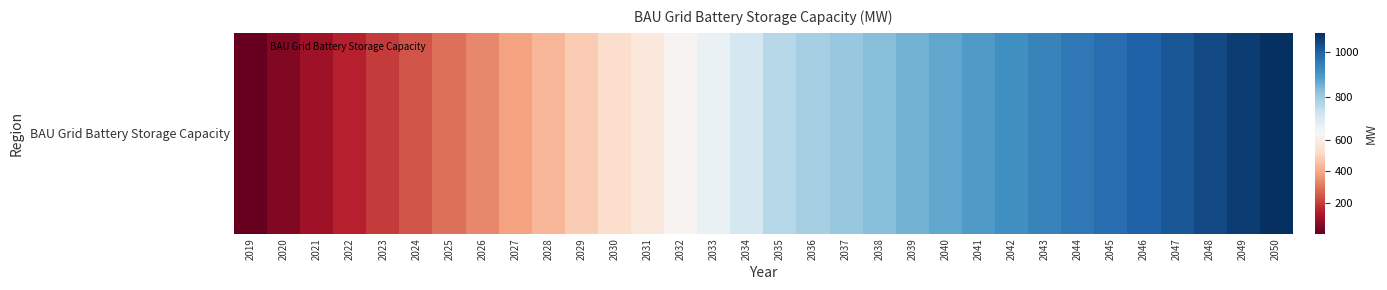

Reading left to right, extract all data points from this chart.

2019=1.0	2020=48.9	2021=96.7	2022=144.6	2023=192.4	2024=240.3	2025=288.1	2026=336.0	2027=383.9	2028=431.7	2029=479.6	2030=527.4	2031=575.3	2032=623.1	2033=671.0	2034=718.9	2035=766.7	2036=787.8	2037=809.0	2038=830.1	2039=851.2	2040=872.4	2041=893.5	2042=914.6	2043=935.7	2044=956.9	2045=978.0	2046=999.1	2047=1020.3	2048=1041.4	2049=1062.5	2050=1083.6